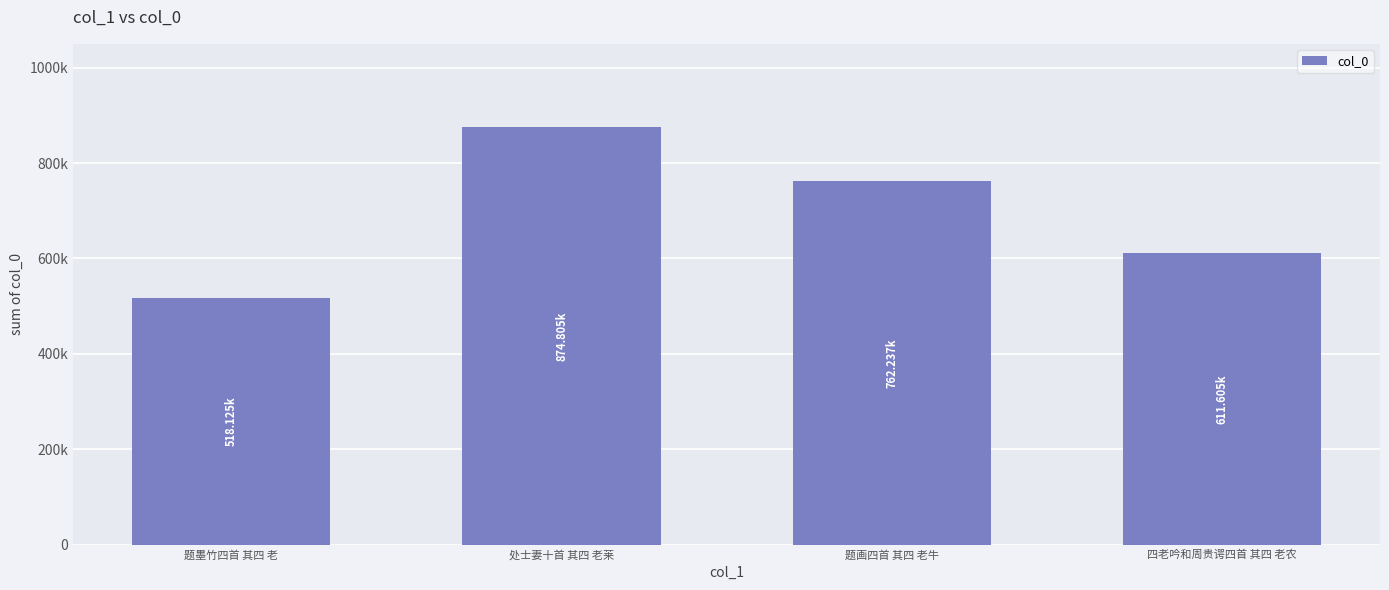

List the labels in order of value, smallest first.

题墨竹四首 其四 老, 四老吟和周贵谔四首 其四 老农, 题画四首 其四 老牛, 处士妻十首 其四 老莱